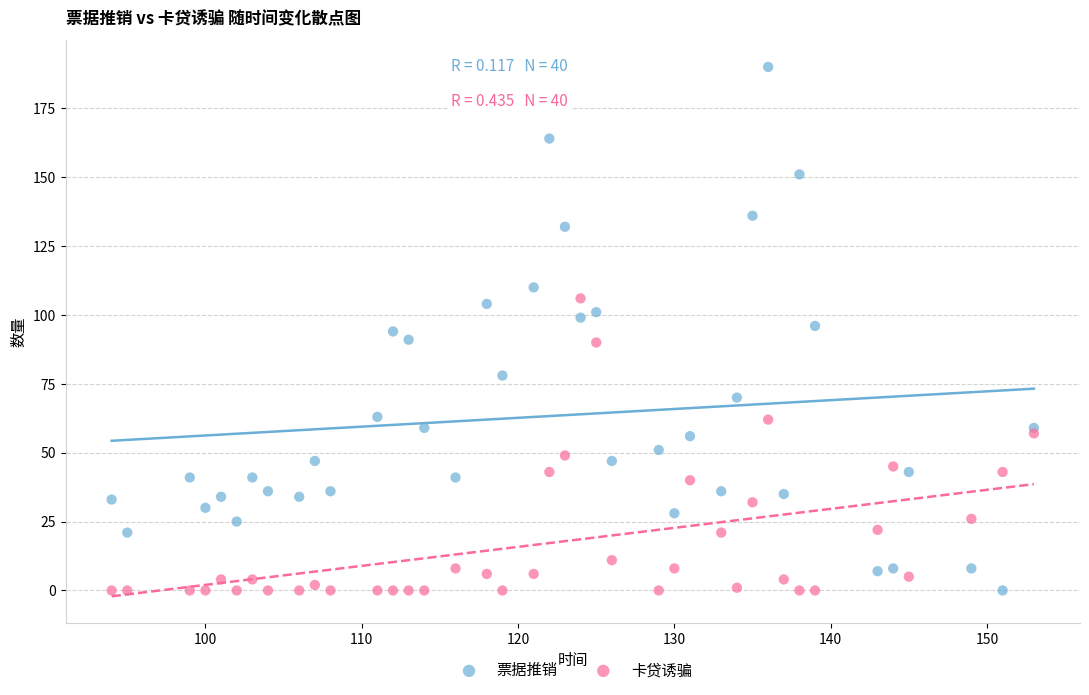

Which series has the largest Y range (max minus min)?

票据推销